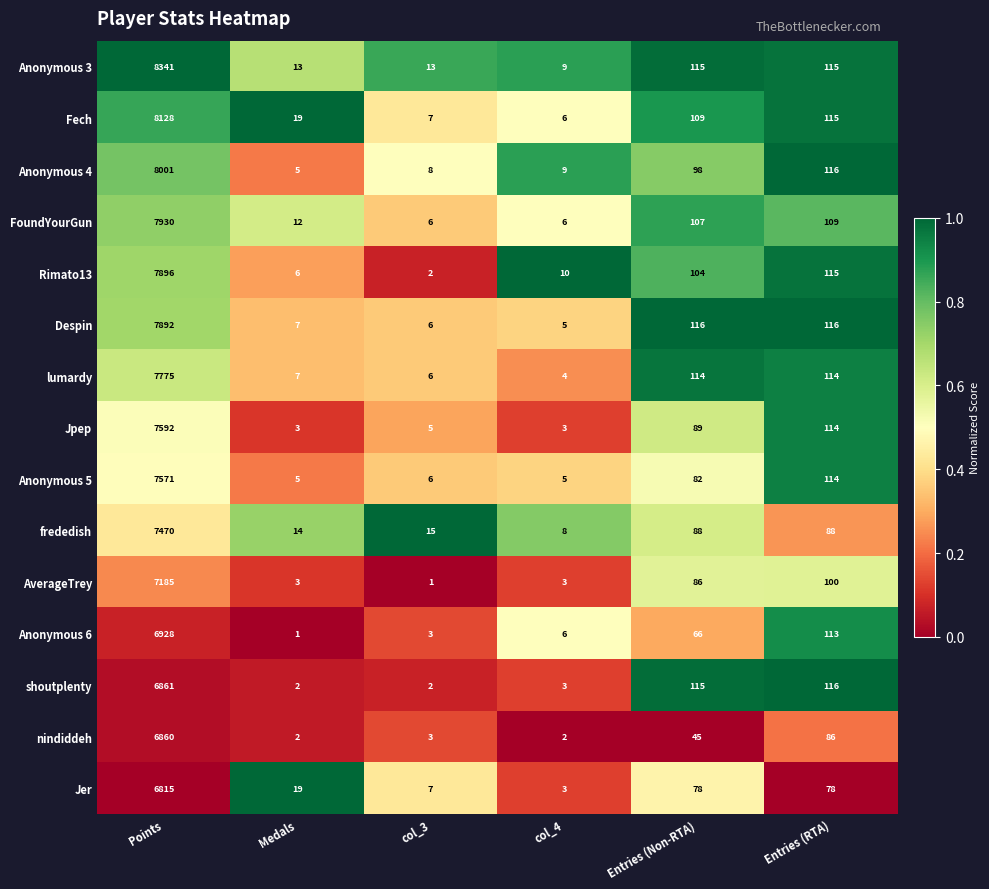

Which series changed the most between col_3 and Entries (Non-RTA)?

shoutplenty